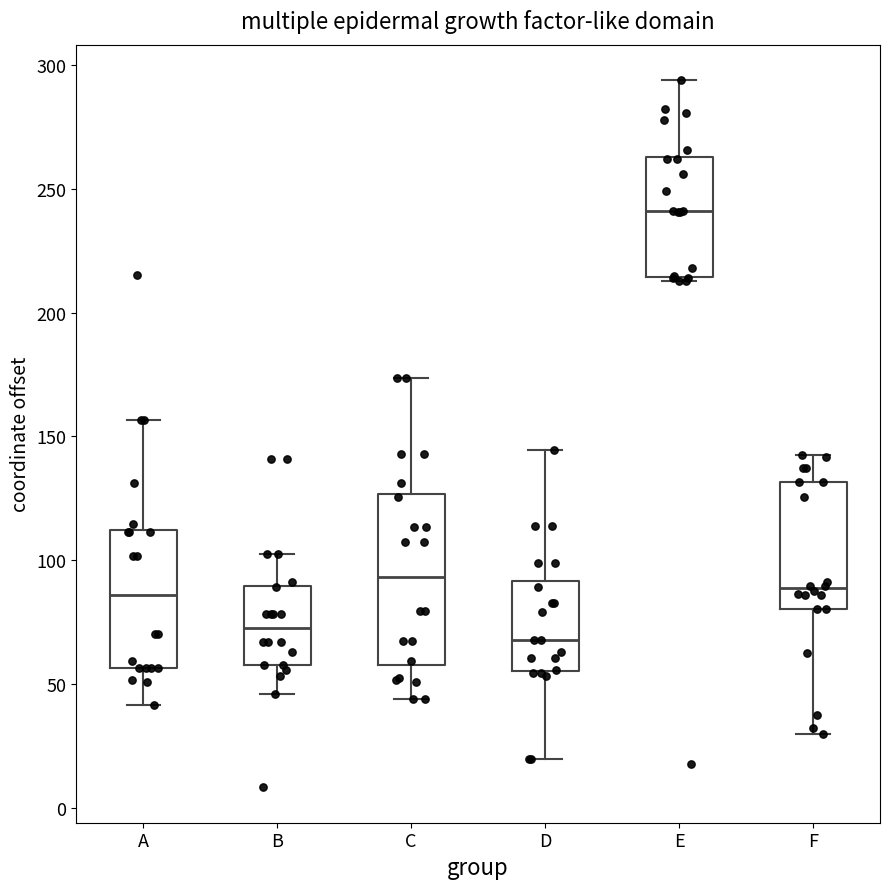

Where is the lower edge of the box for A on the y-axis? The values are not printed on the chart, so give them approximately, as read against the axis.

55